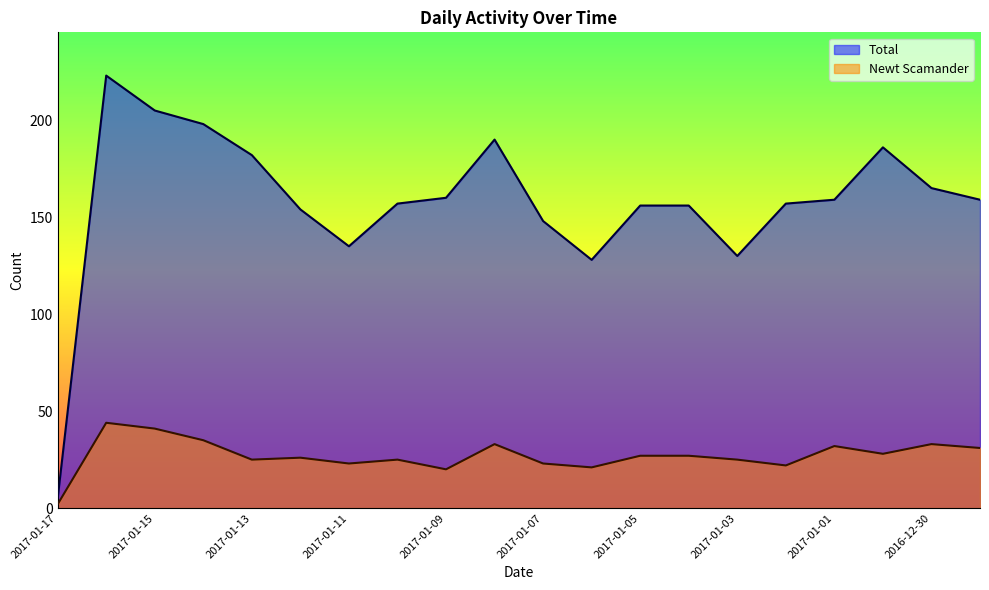

What is the label of the 5th point from the right?

2017-01-02